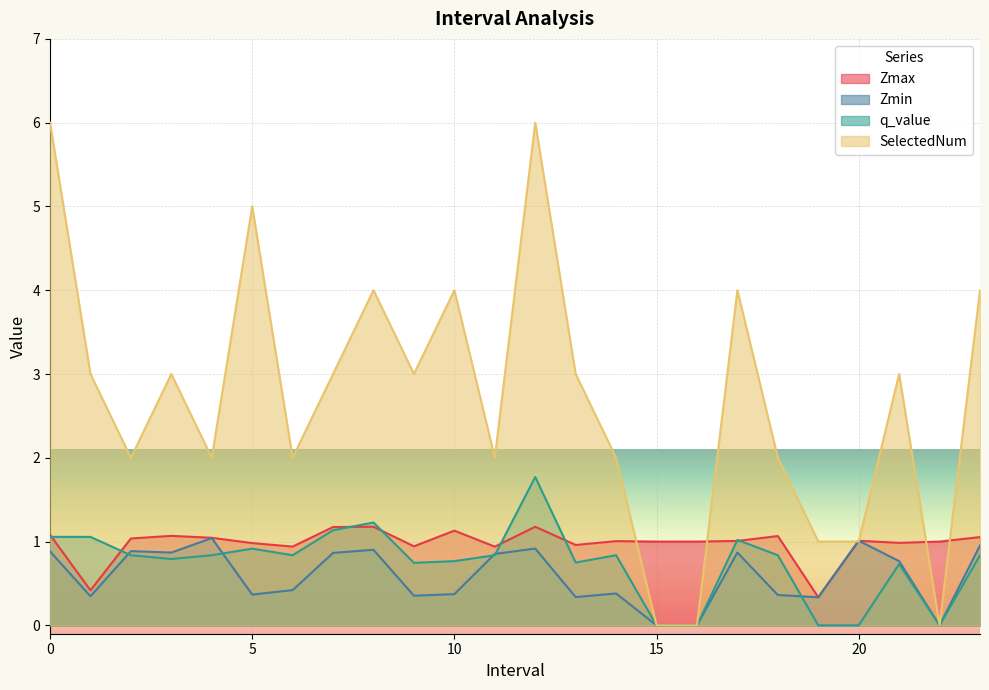

What position from the left is 22.0?

23